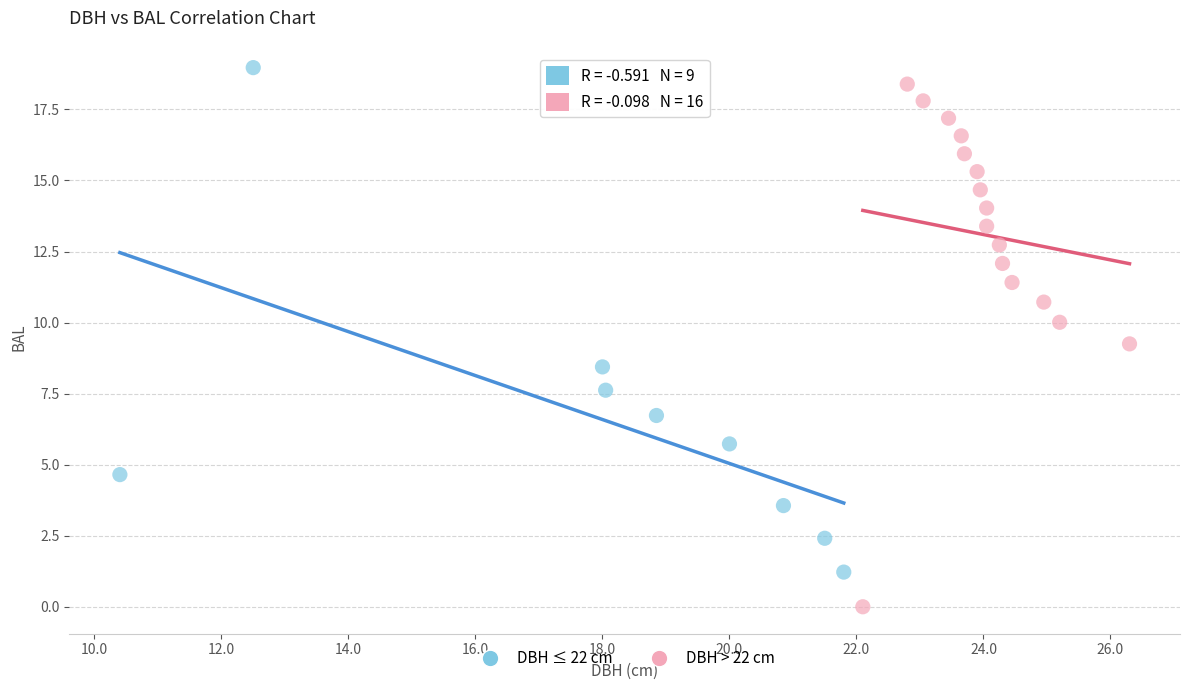

Which series contains the lowest Y value?

DBH > 22 cm